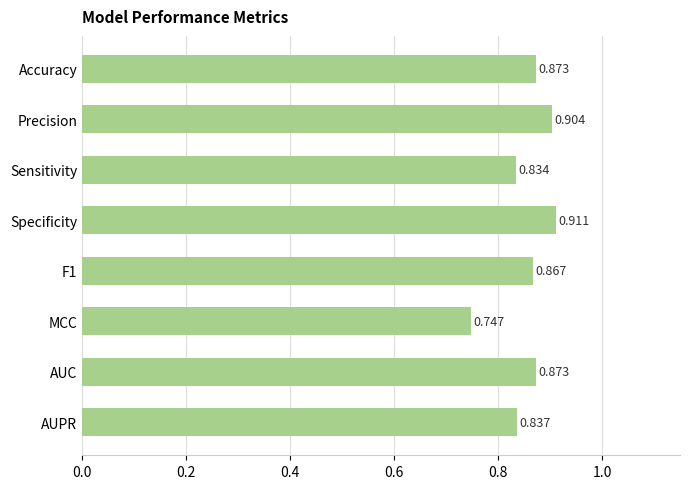

At which label is the value closest to 0?

MCC